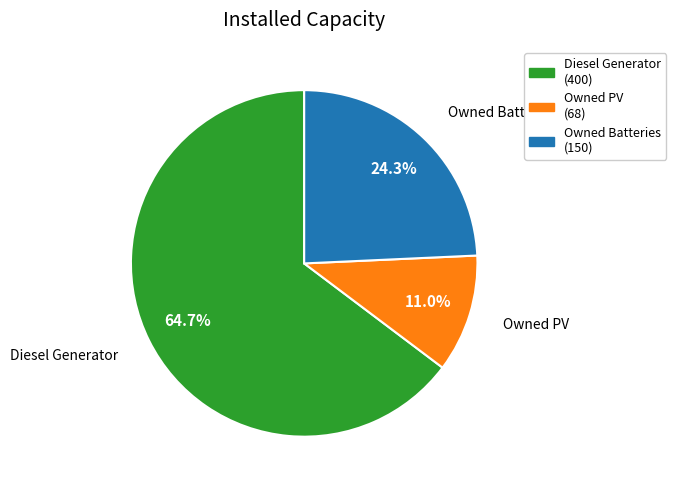

Combined, do Owned Batteries and Diesel Generator account for over 50%?

Yes